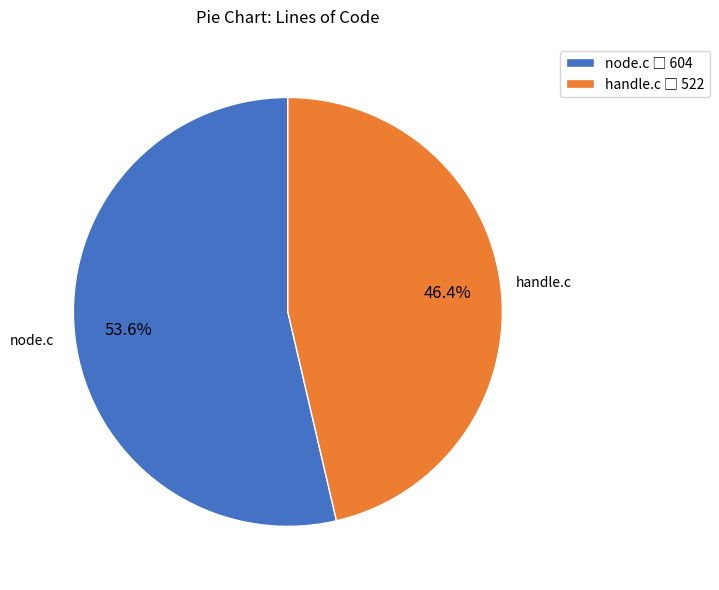

Rank the categories by value from lowest to highest.

handle.c, node.c